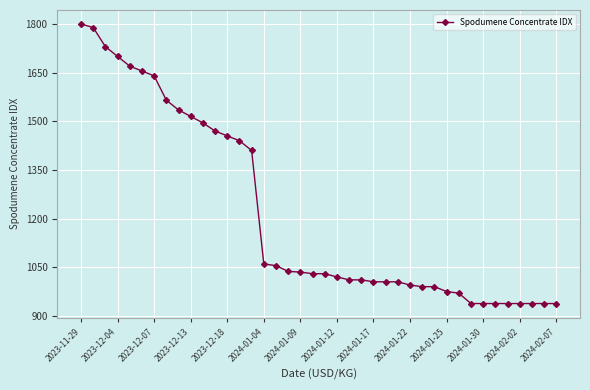

What is the greatest value displayed?

1800